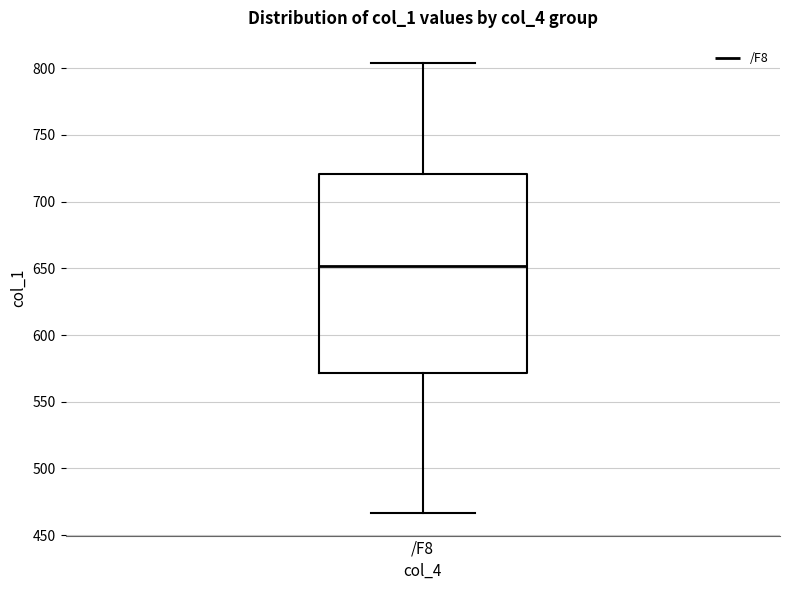

Read this box plot against the y-axis: the position of the median line, the range covered by the box, and the ends of both whiskers. The values are not printed on the chart, so give them approximately, as read against the axis.

median 650, box 570 to 720, whiskers 465 to 805